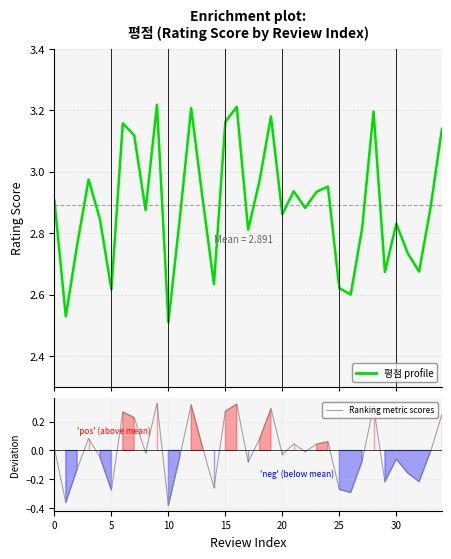

List the series in order of their overall mean, lowest first.

Ranking metric scores, 평점 profile